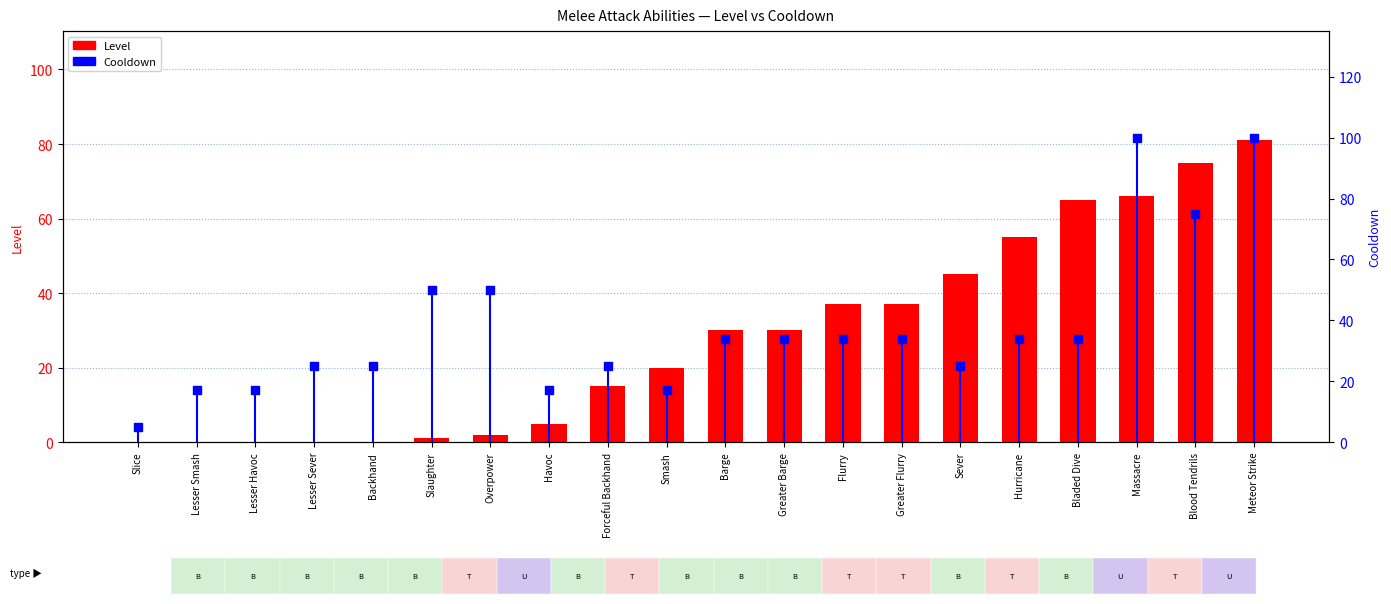

What is the total value across all series at Sever?

70